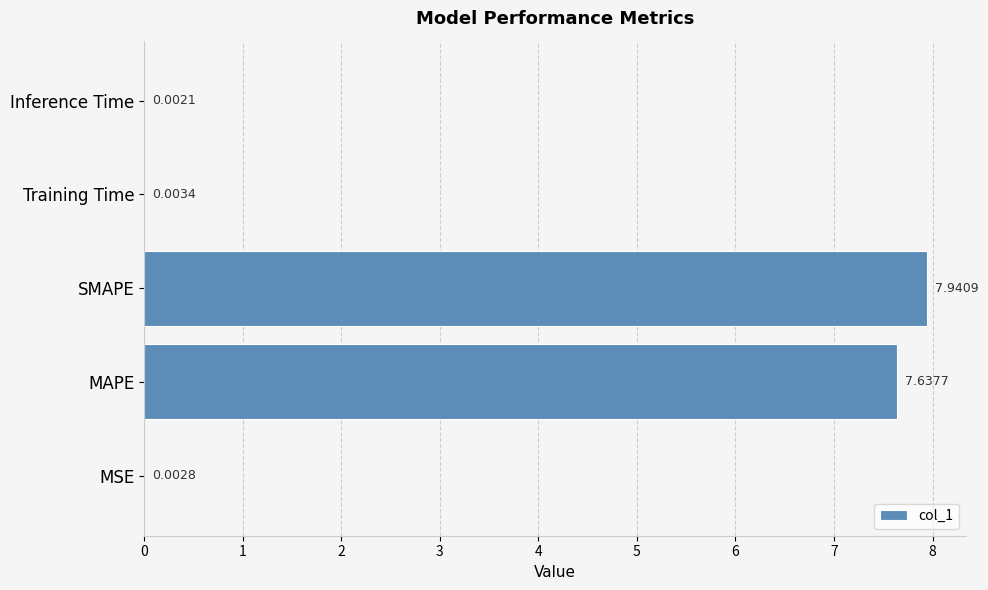

At which category does the chart reach its peak across all series?

SMAPE